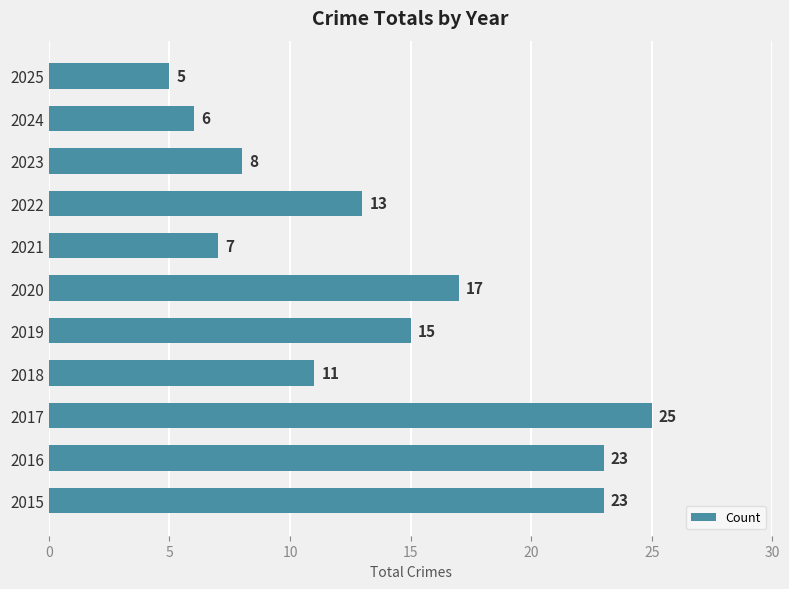

What is the ratio of the value at 2025 to the value at 2023?

0.6